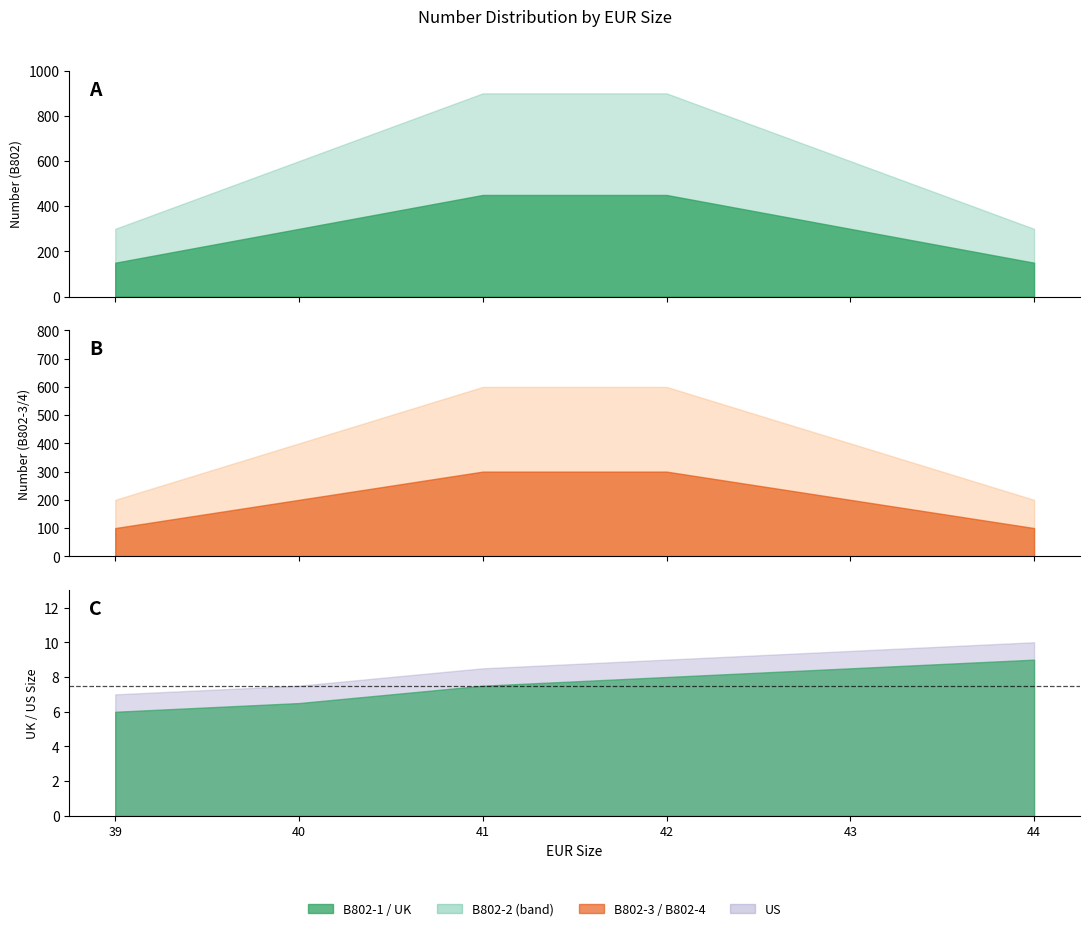

How many data points in B802-4 are above 200?

2